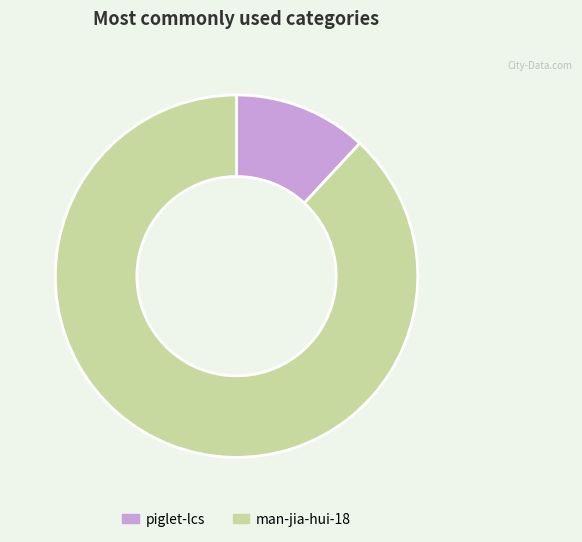

What is the smallest slice in the pie chart?

piglet-lcs